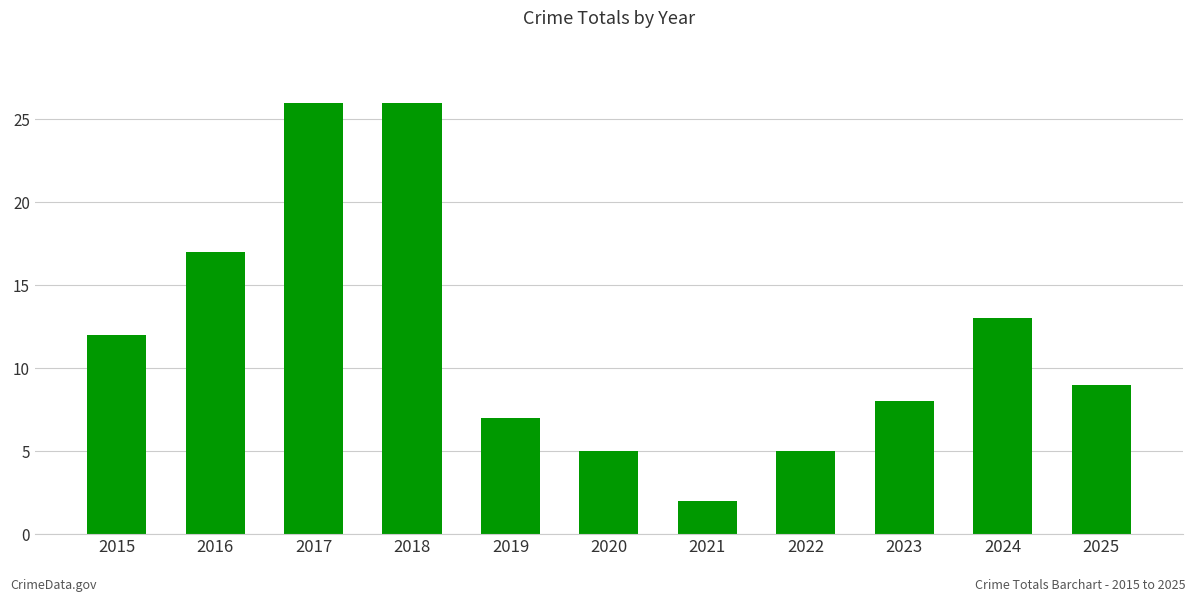

Which has a higher value, 2021 or 2024?

2024